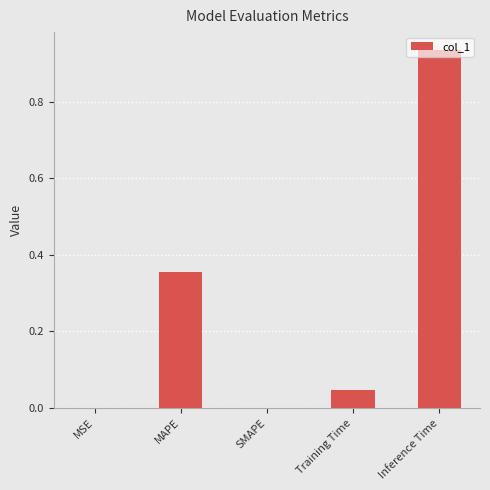

The value at Training Time is 0.1. True or false?

False